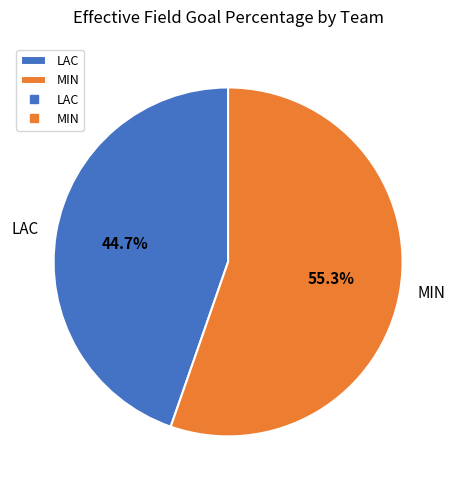

The MIN slice represents 55% of the pie. True or false?

True